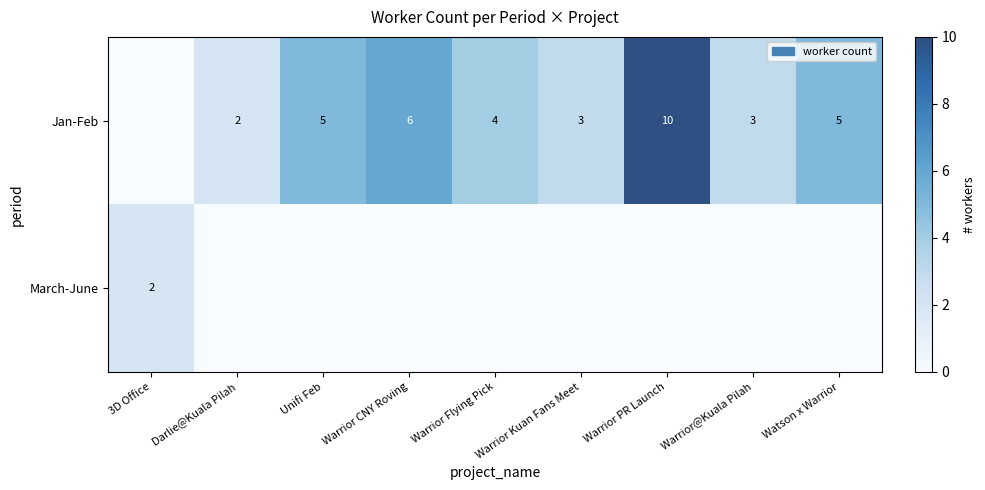

Is it true that March-June equals 1 at 3D Office?

False